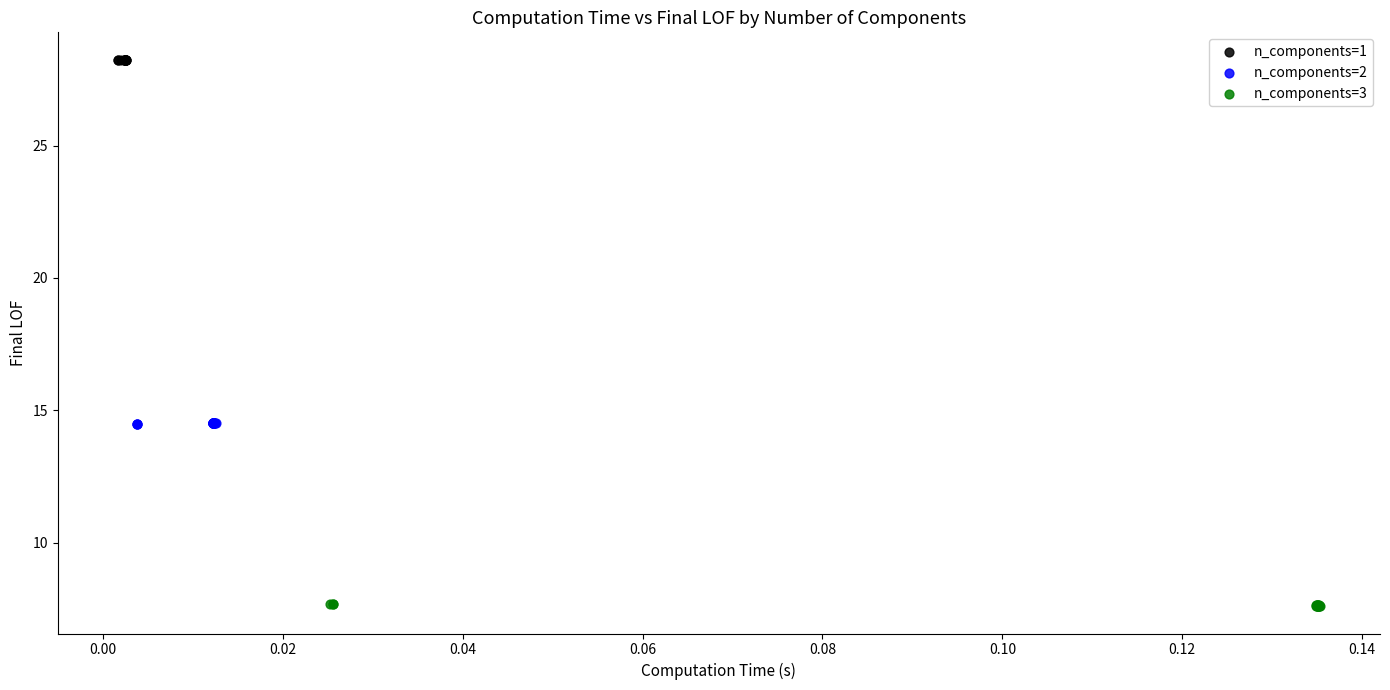

Which series reaches the minimum Y coordinate?

n_components=3